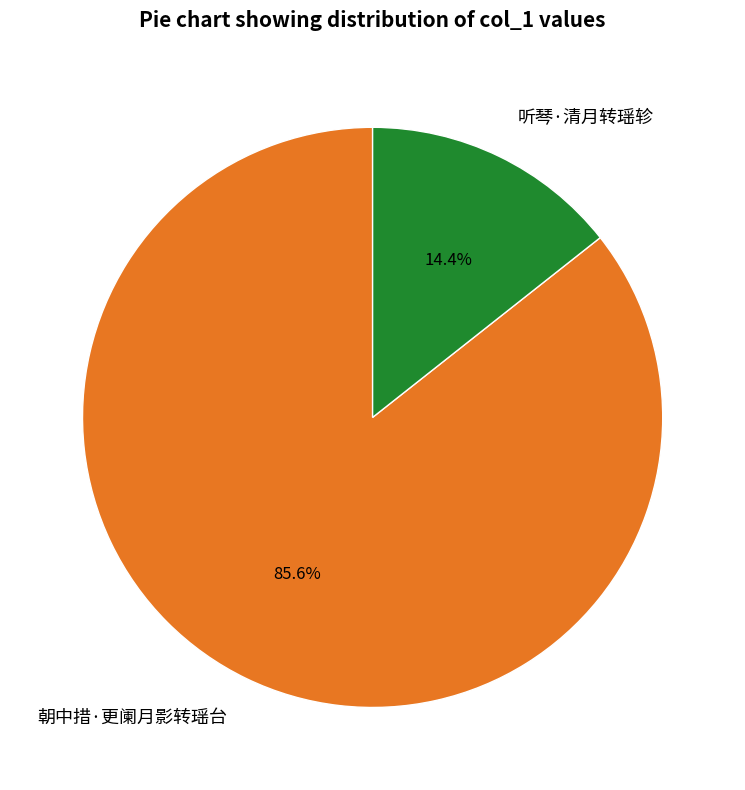

To the nearest percent, what is the combined percentage of 听琴·清月转瑶轸 and 朝中措·更阑月影转瑶台?

100%